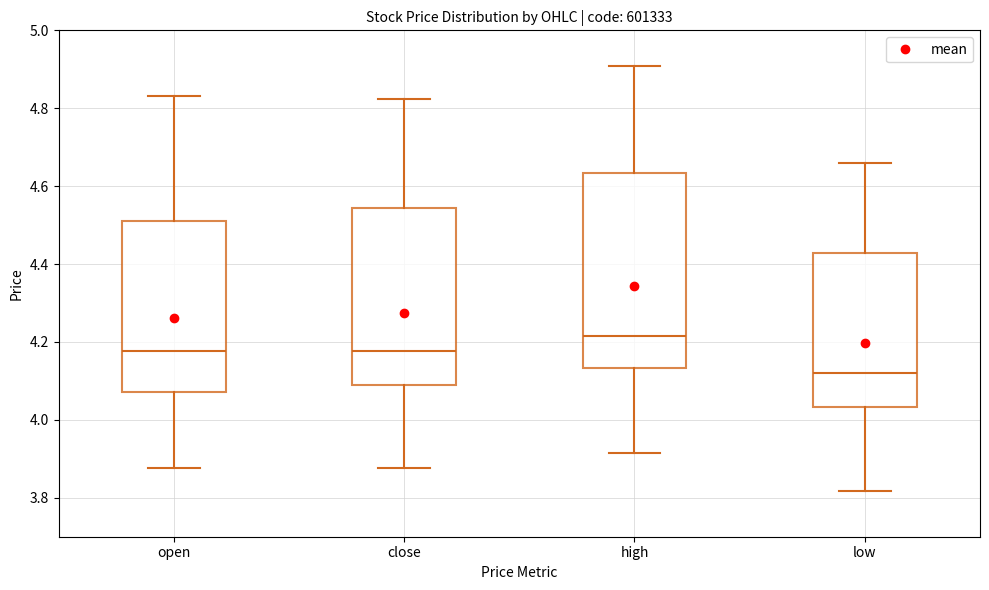

Reading left to right, read every box against the y-axis: the position of its median line, the range the box covers, and the ends of its whiskers. The values are not printed on the chart, so give them approximately, as read against the axis.

open: median 4.18, box 4.08 to 4.52, whiskers 3.88 to 4.84
close: median 4.18, box 4.08 to 4.54, whiskers 3.88 to 4.82
high: median 4.22, box 4.14 to 4.64, whiskers 3.92 to 4.90
low: median 4.12, box 4.04 to 4.42, whiskers 3.82 to 4.66